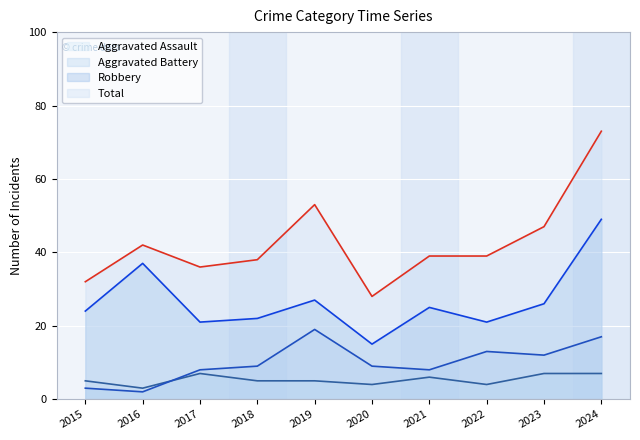

List the series in order of their peak value, highest first.

Total, Robbery, Aggravated Battery, Aggravated Assault